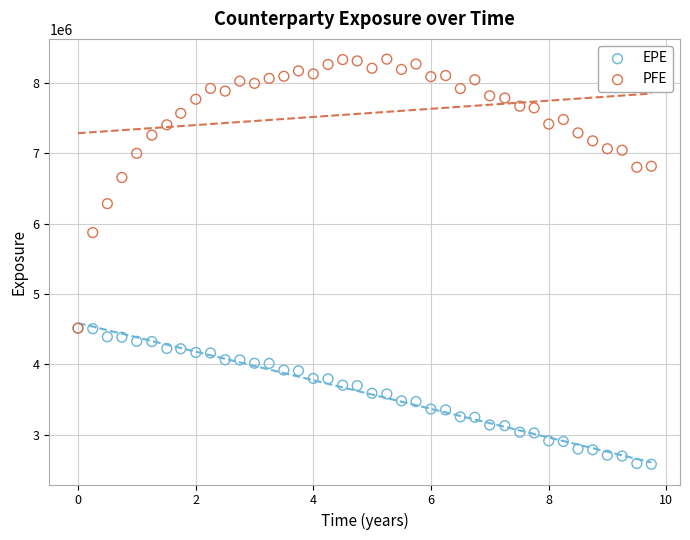

Which series contains the lowest Y value?

EPE